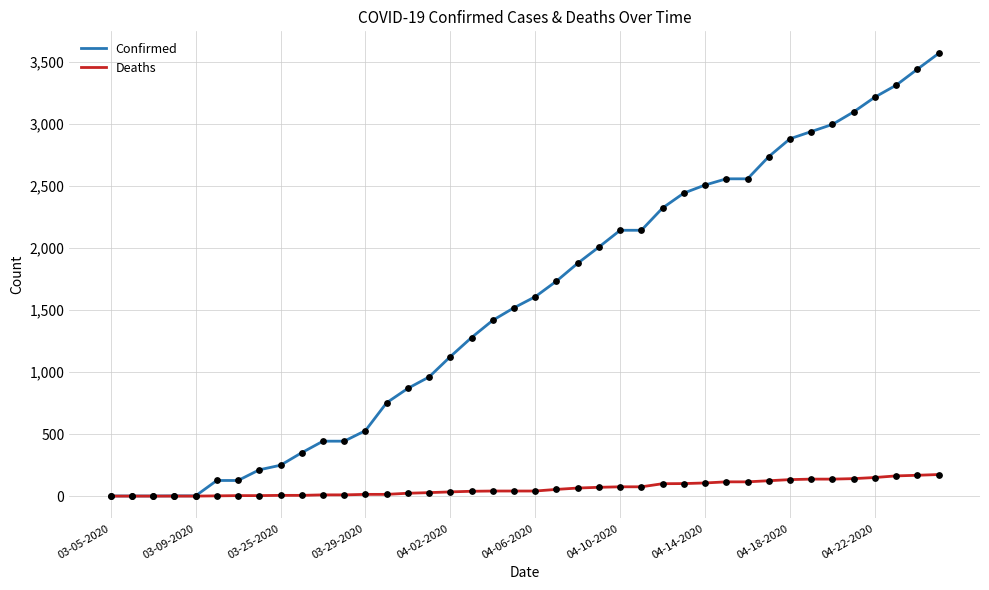

Which series has the largest total across all categories?

Confirmed